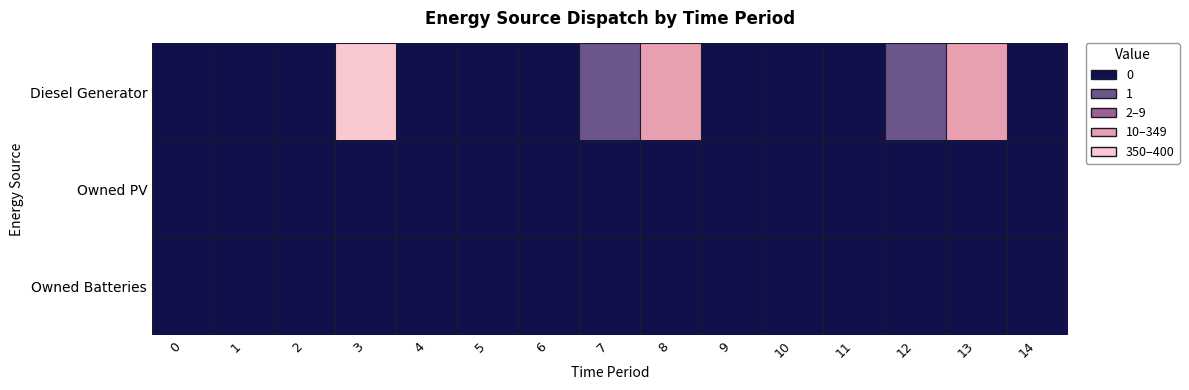

At how many categories does at least one series exceed 104?

3